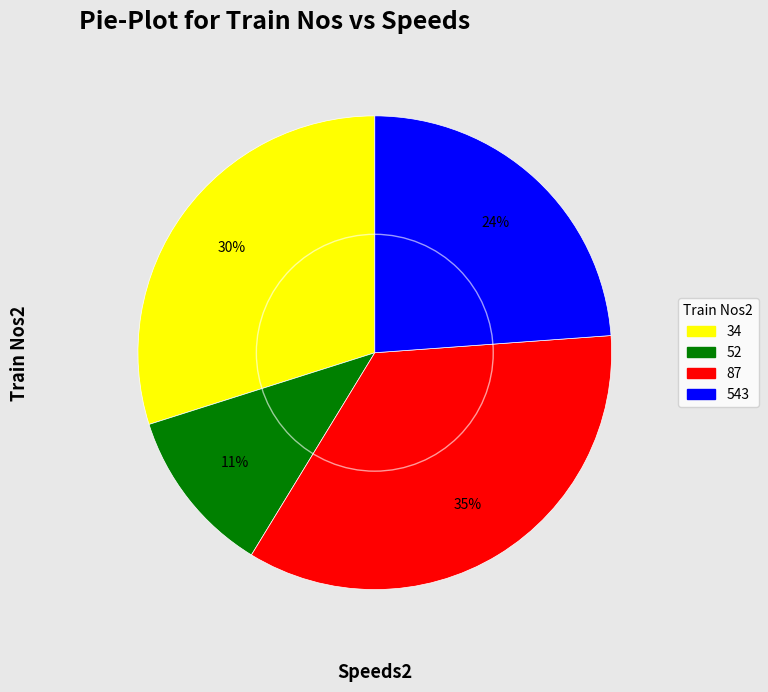

Do 543 and 87 together represent more than half of the pie?

Yes